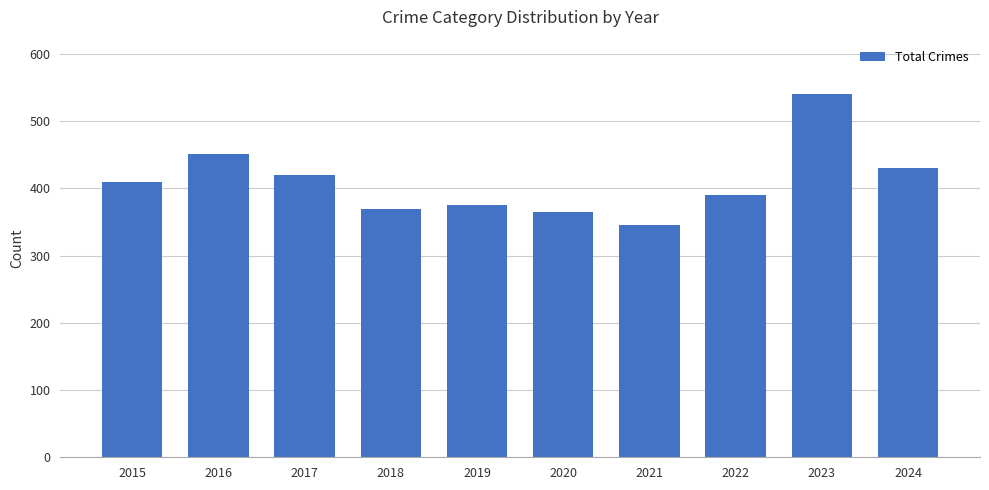

What is the value of the 8th bar from the left?

390